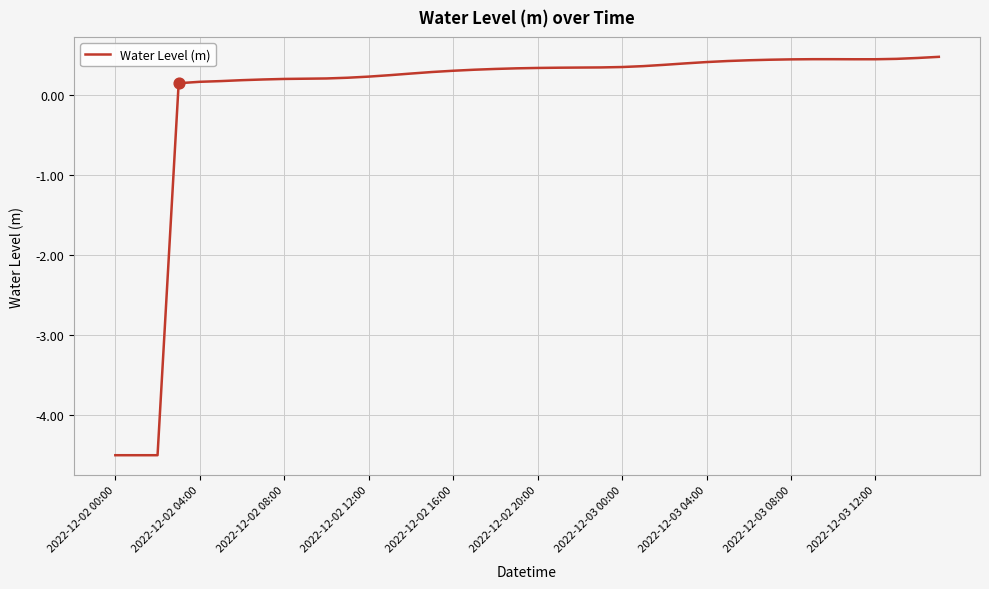

What is the smallest value displayed?

-4.5